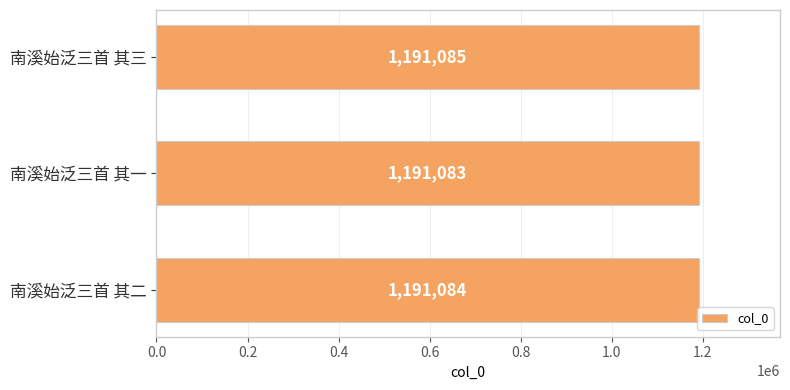

What is the greatest value displayed?

1191085